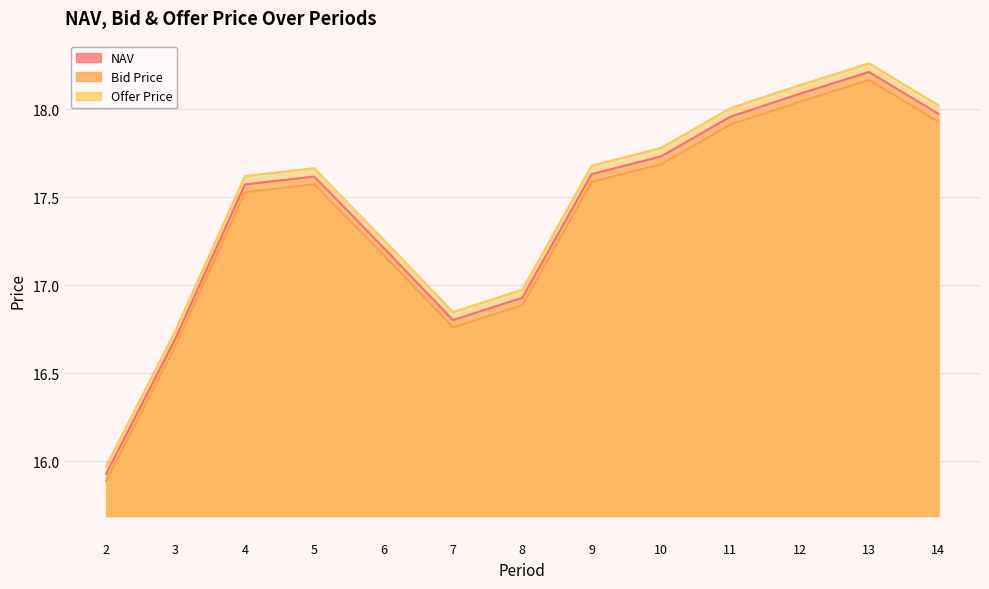

Which has a higher value, 13 or 3?

13